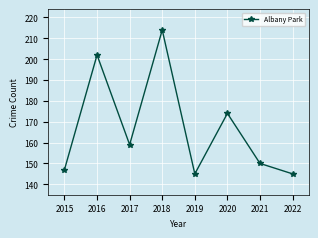

At which label is the value closest to 179?

2020